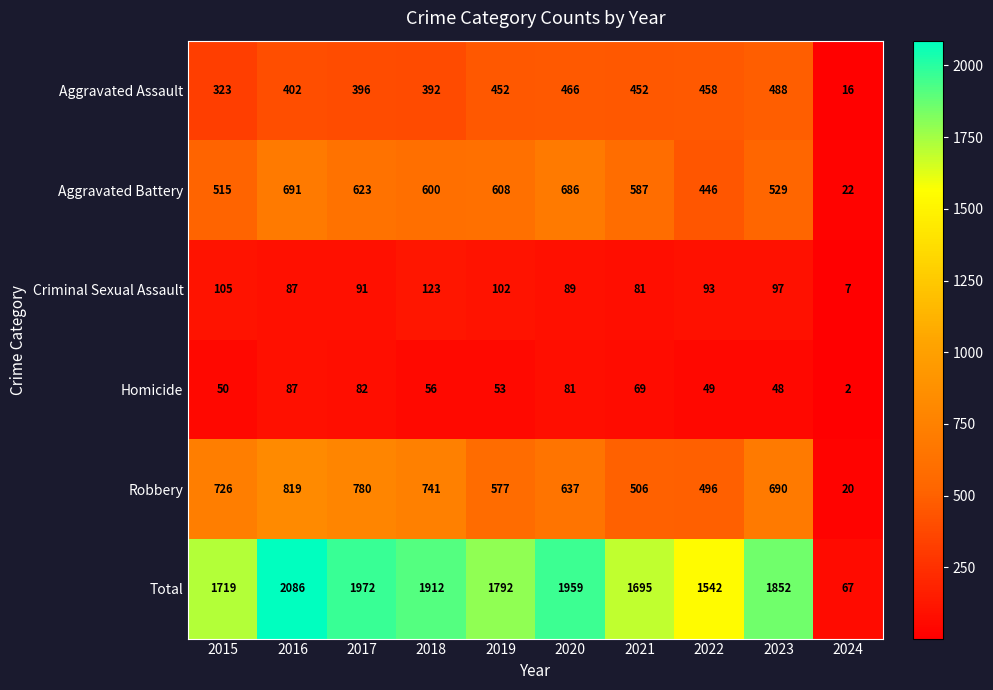

Rank the series at 2018 from highest to lowest value.

Total, Robbery, Aggravated Battery, Aggravated Assault, Criminal Sexual Assault, Homicide